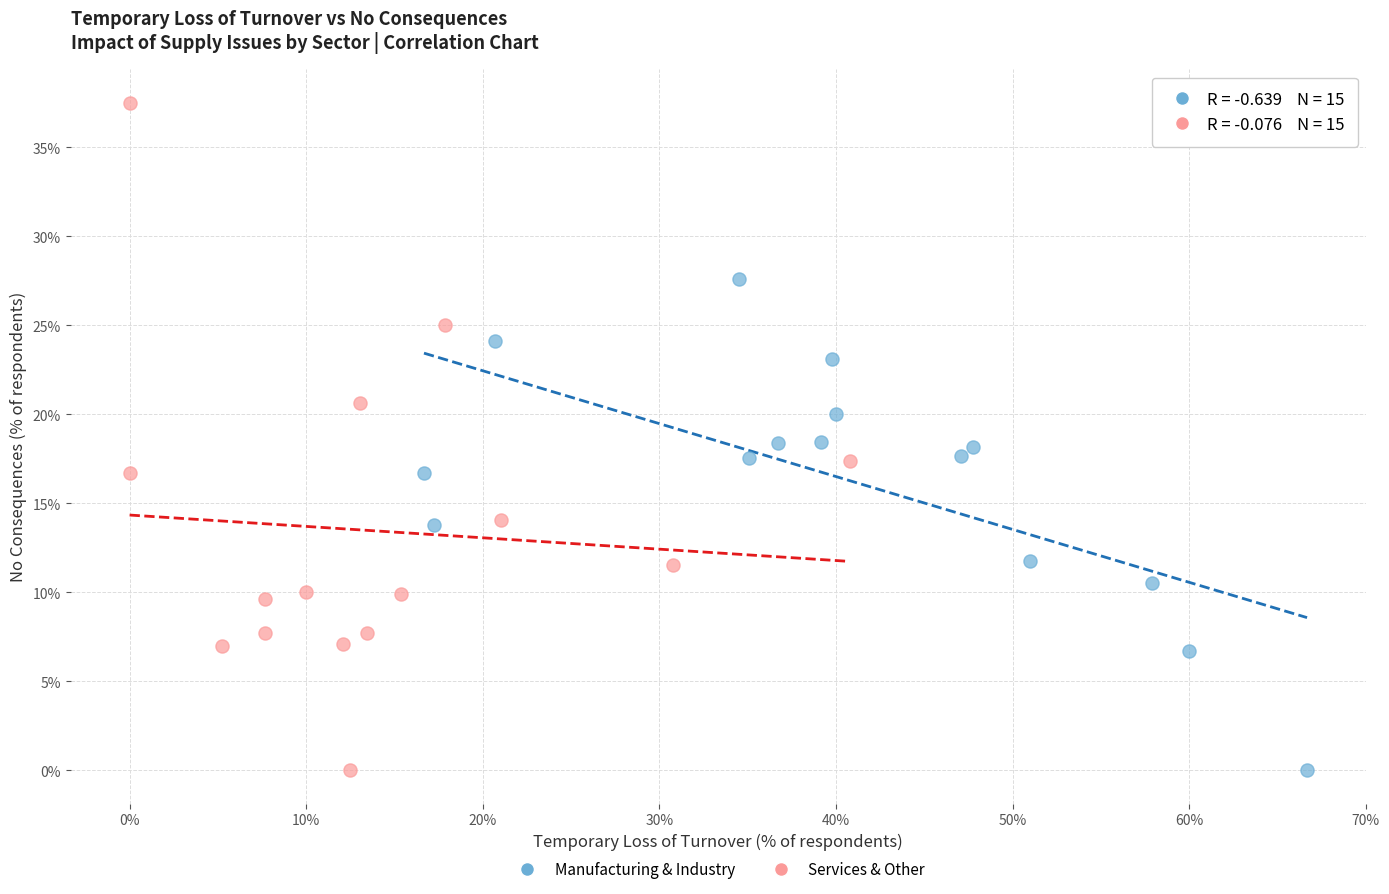

Which series reaches the maximum Y coordinate?

Services & Other